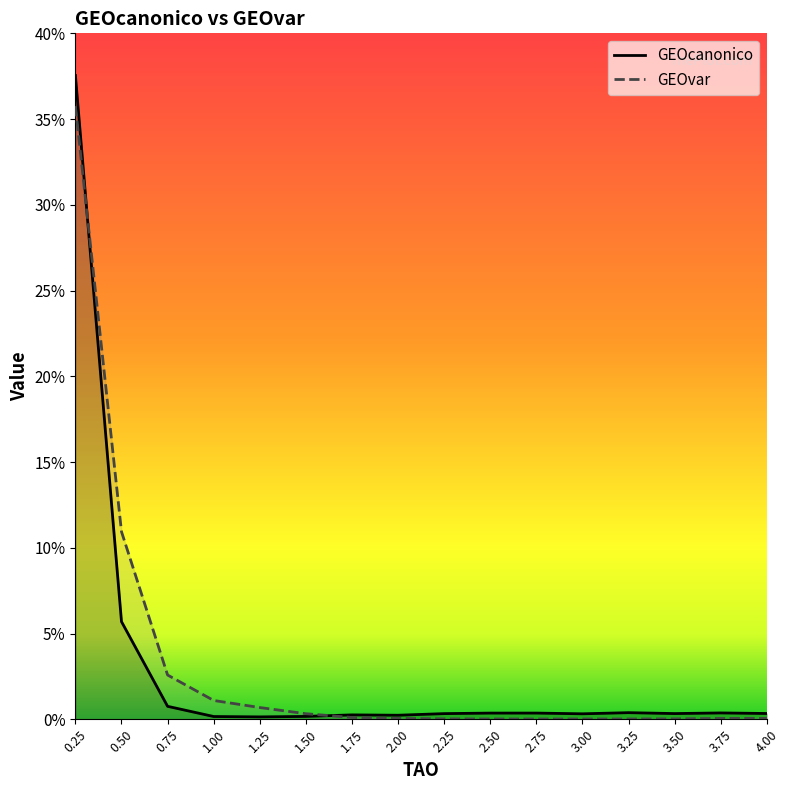

Where do GEOcanonico and GEOvar first cross each other?

0.25 and 0.50